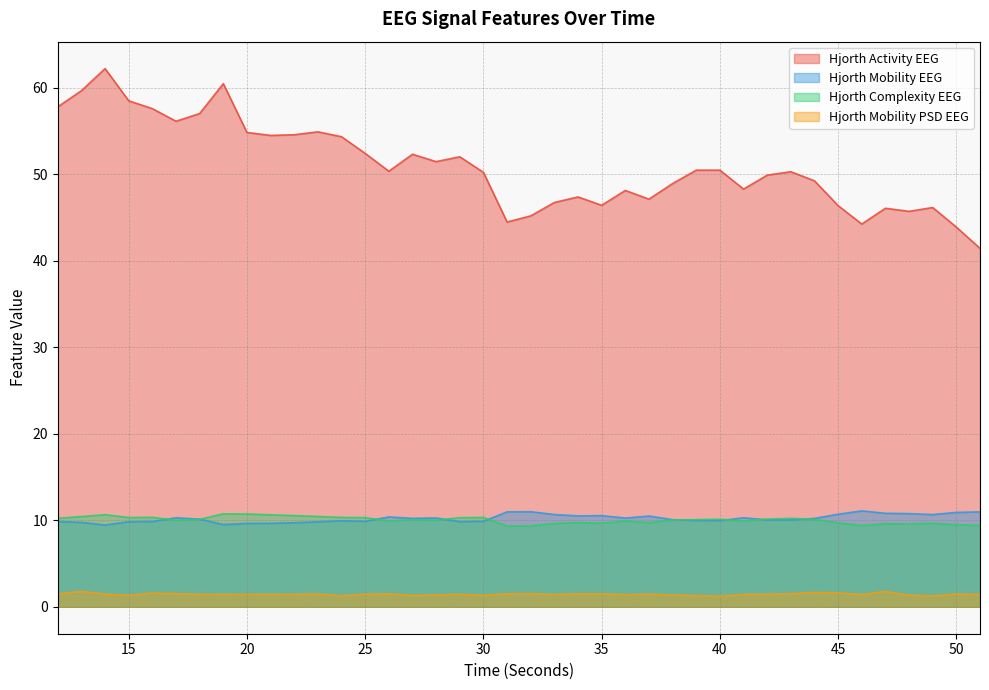

True or false: hjorthActivity_EEG and hjorthComplexity_EEG cross at least once.

False